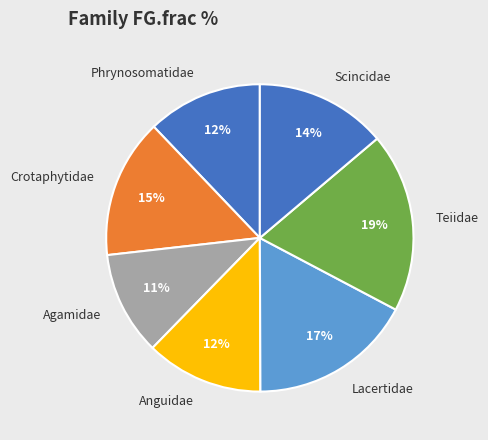

Which has a higher value, Phrynosomatidae or Crotaphytidae?

Crotaphytidae